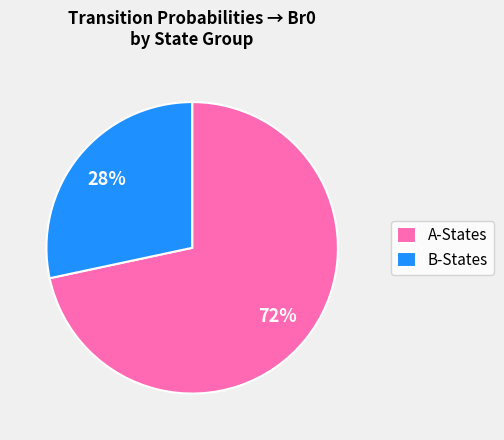

What is the largest slice in the pie chart?

A-States